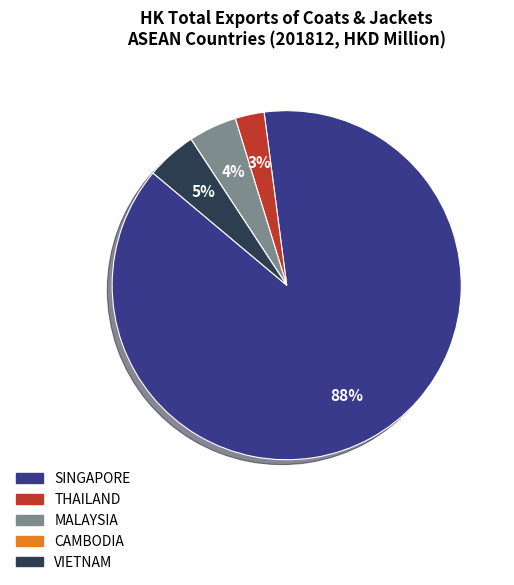

Which slice is the largest?

SINGAPORE